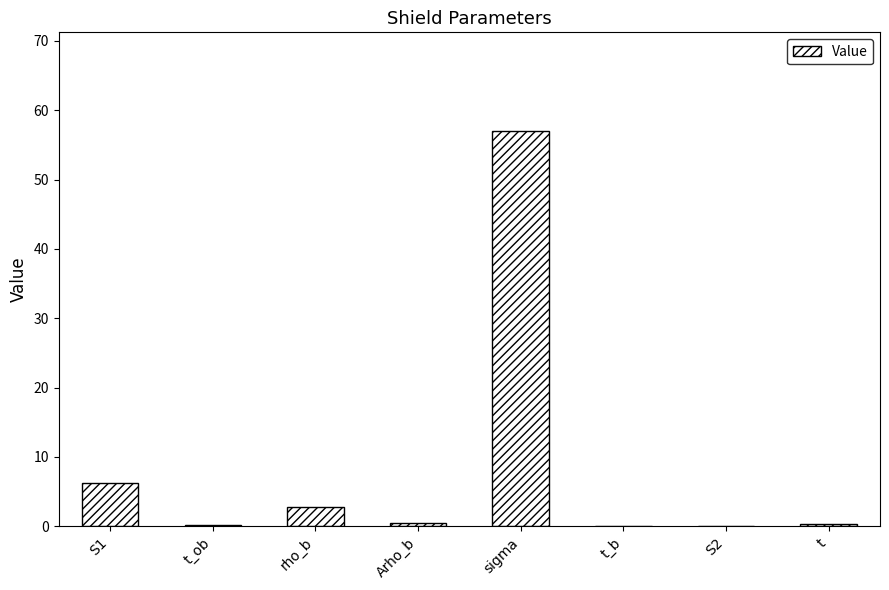

What is the average value?

8.4